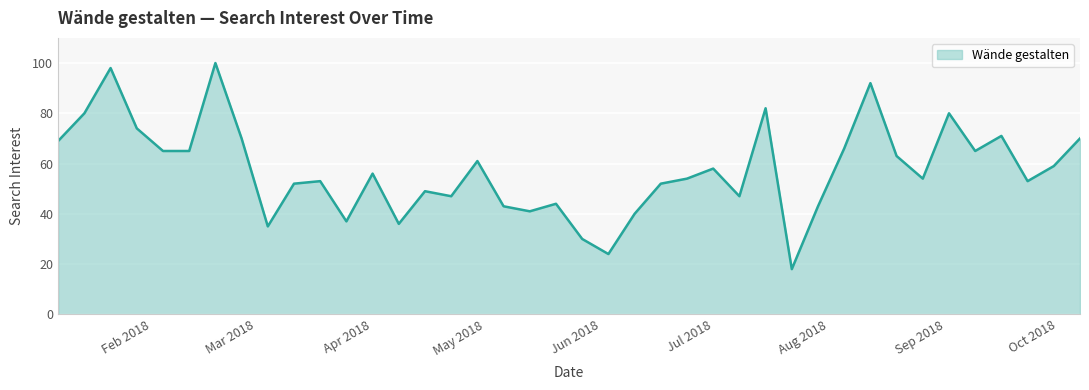

How many lines are shown in the chart?

1